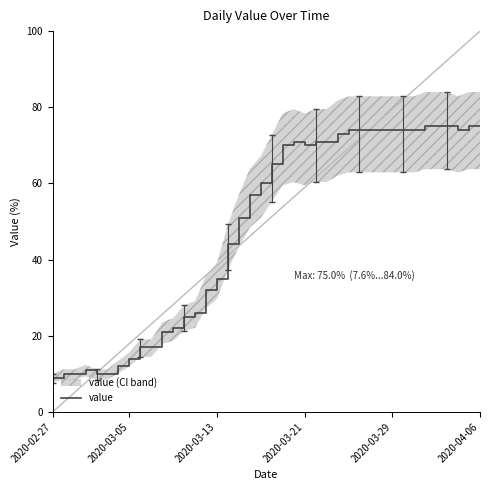

Is it true that value equals 35 at 2020-03-13?

True